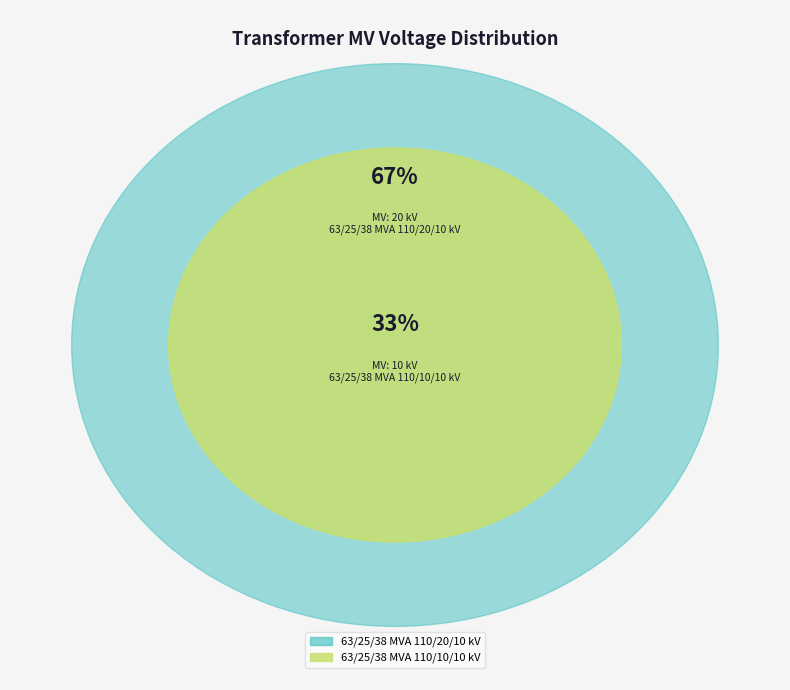

How many slices are in this pie chart?

2